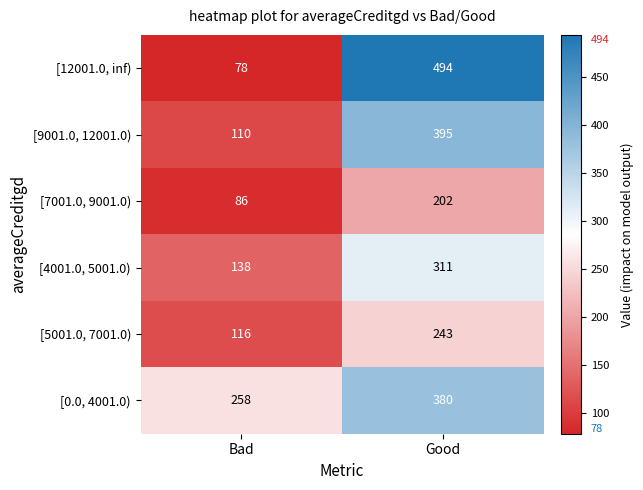

What is the spread (max minus min) of values at Good?

292